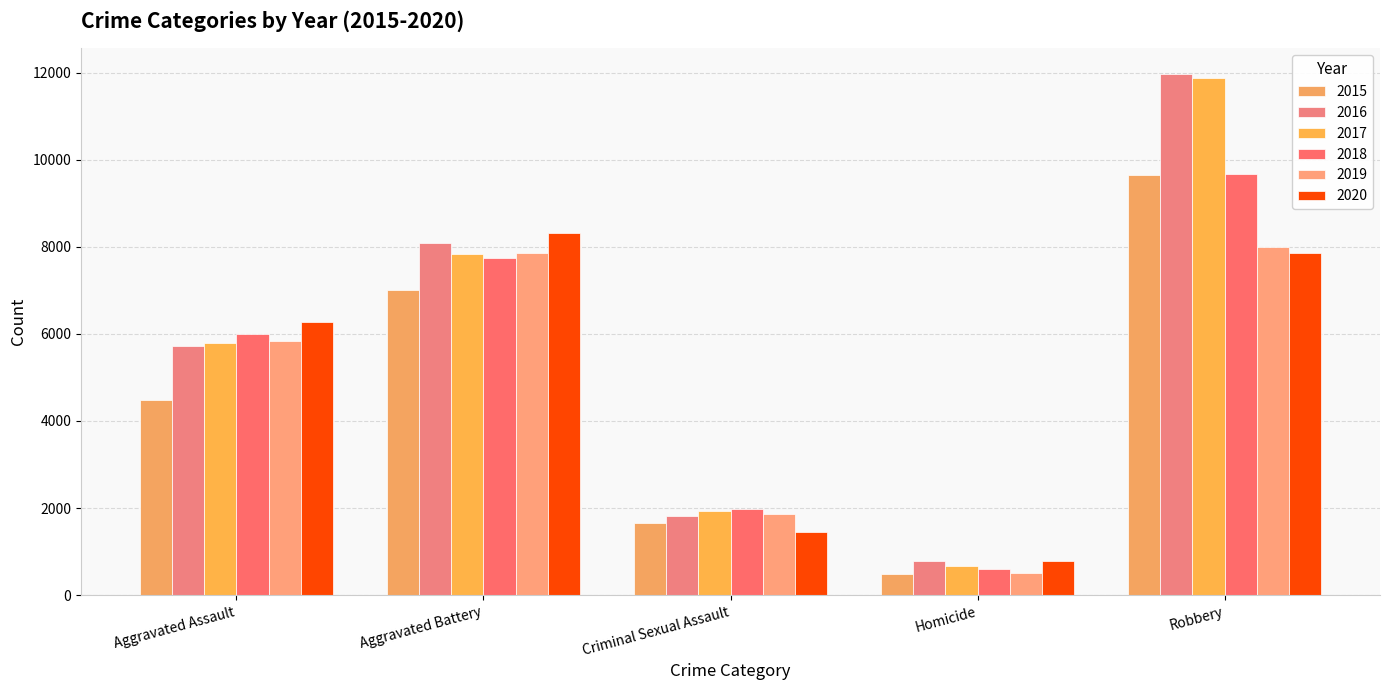

Which series has the largest total across all categories?

2016